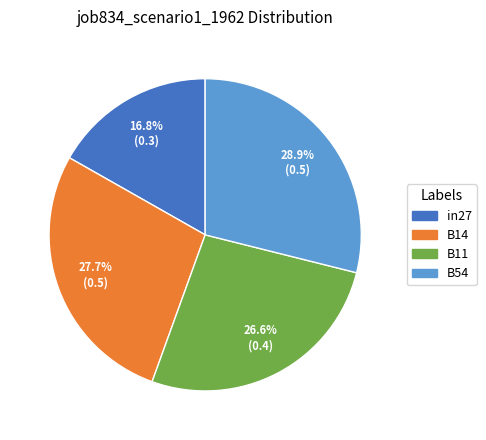

Does B54 represent more than half of the total?

No